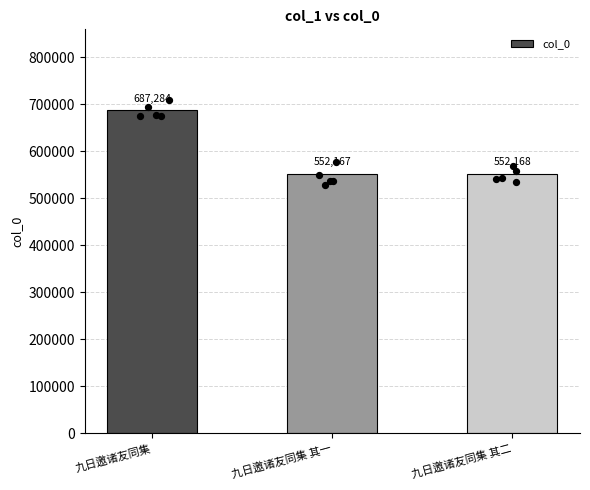

Between 九日邀诸友同集 其二 and 九日邀诸友同集, which is larger?

九日邀诸友同集